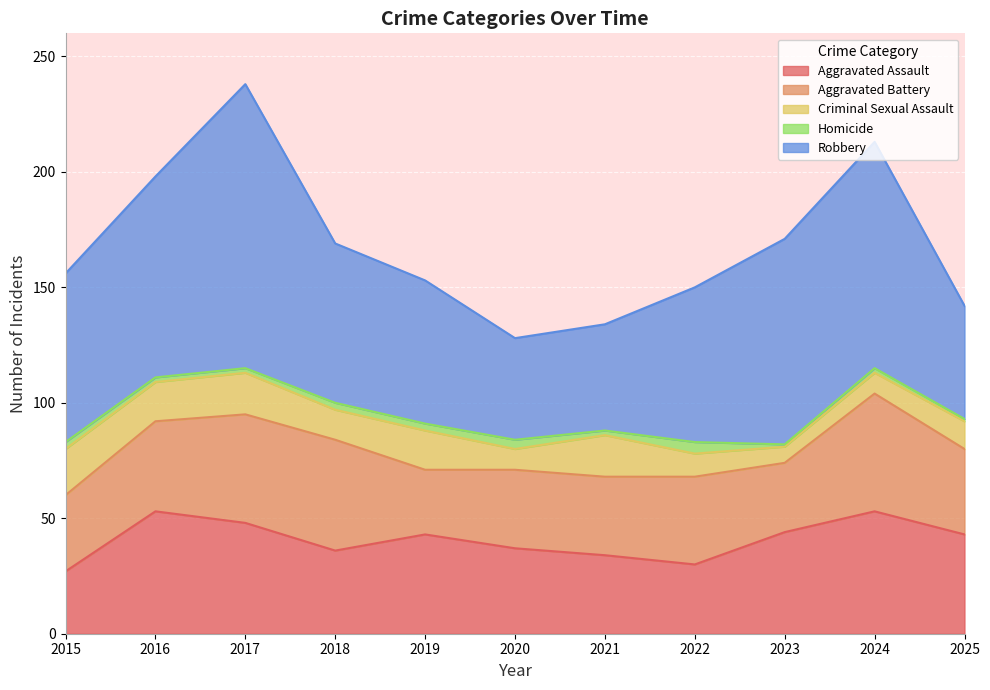

What is the value of the Criminal Sexual Assault point at the 4th from the left?

13